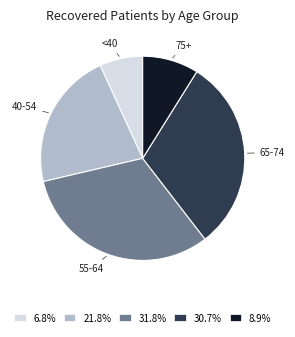

Approximately how many times larger is the value at 31.8% compared to 8.9%?

3.6